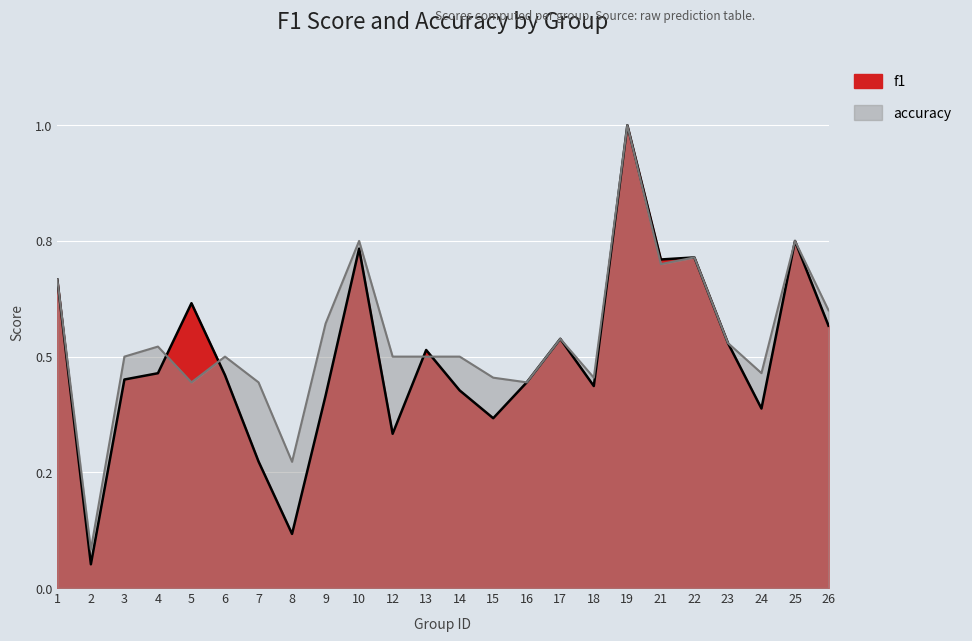

Is the value of f1 at 15 greater than the value of accuracy at 10?

No